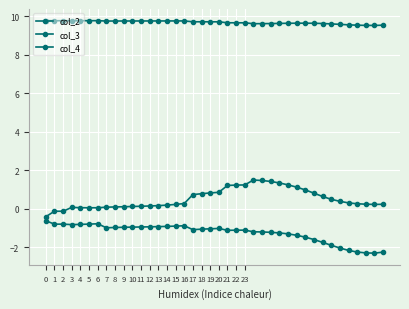

Does the chart display data point markers on the line(s)?

Yes